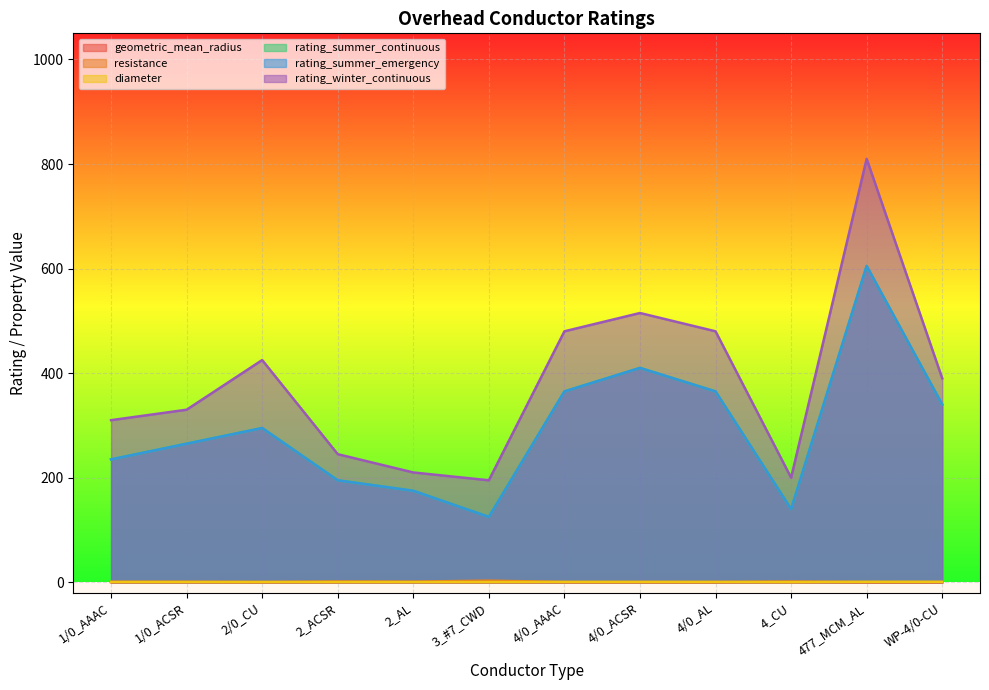

What is the difference between the maximum and minimum values in the rating_summer_continuous series?

480.0